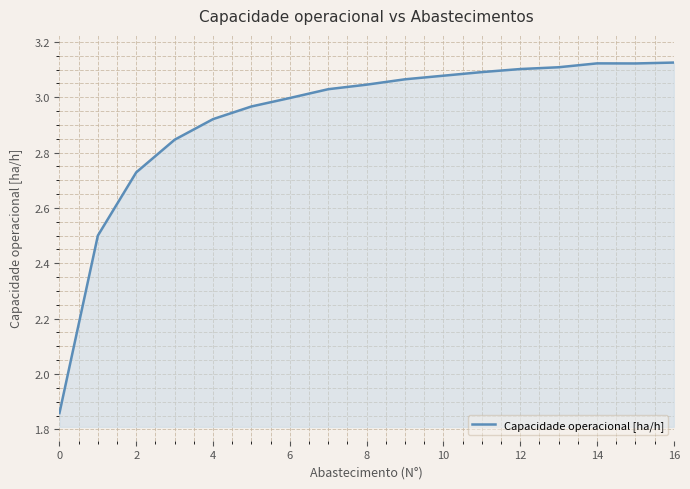

What is the difference between the maximum and second lowest values?

0.6